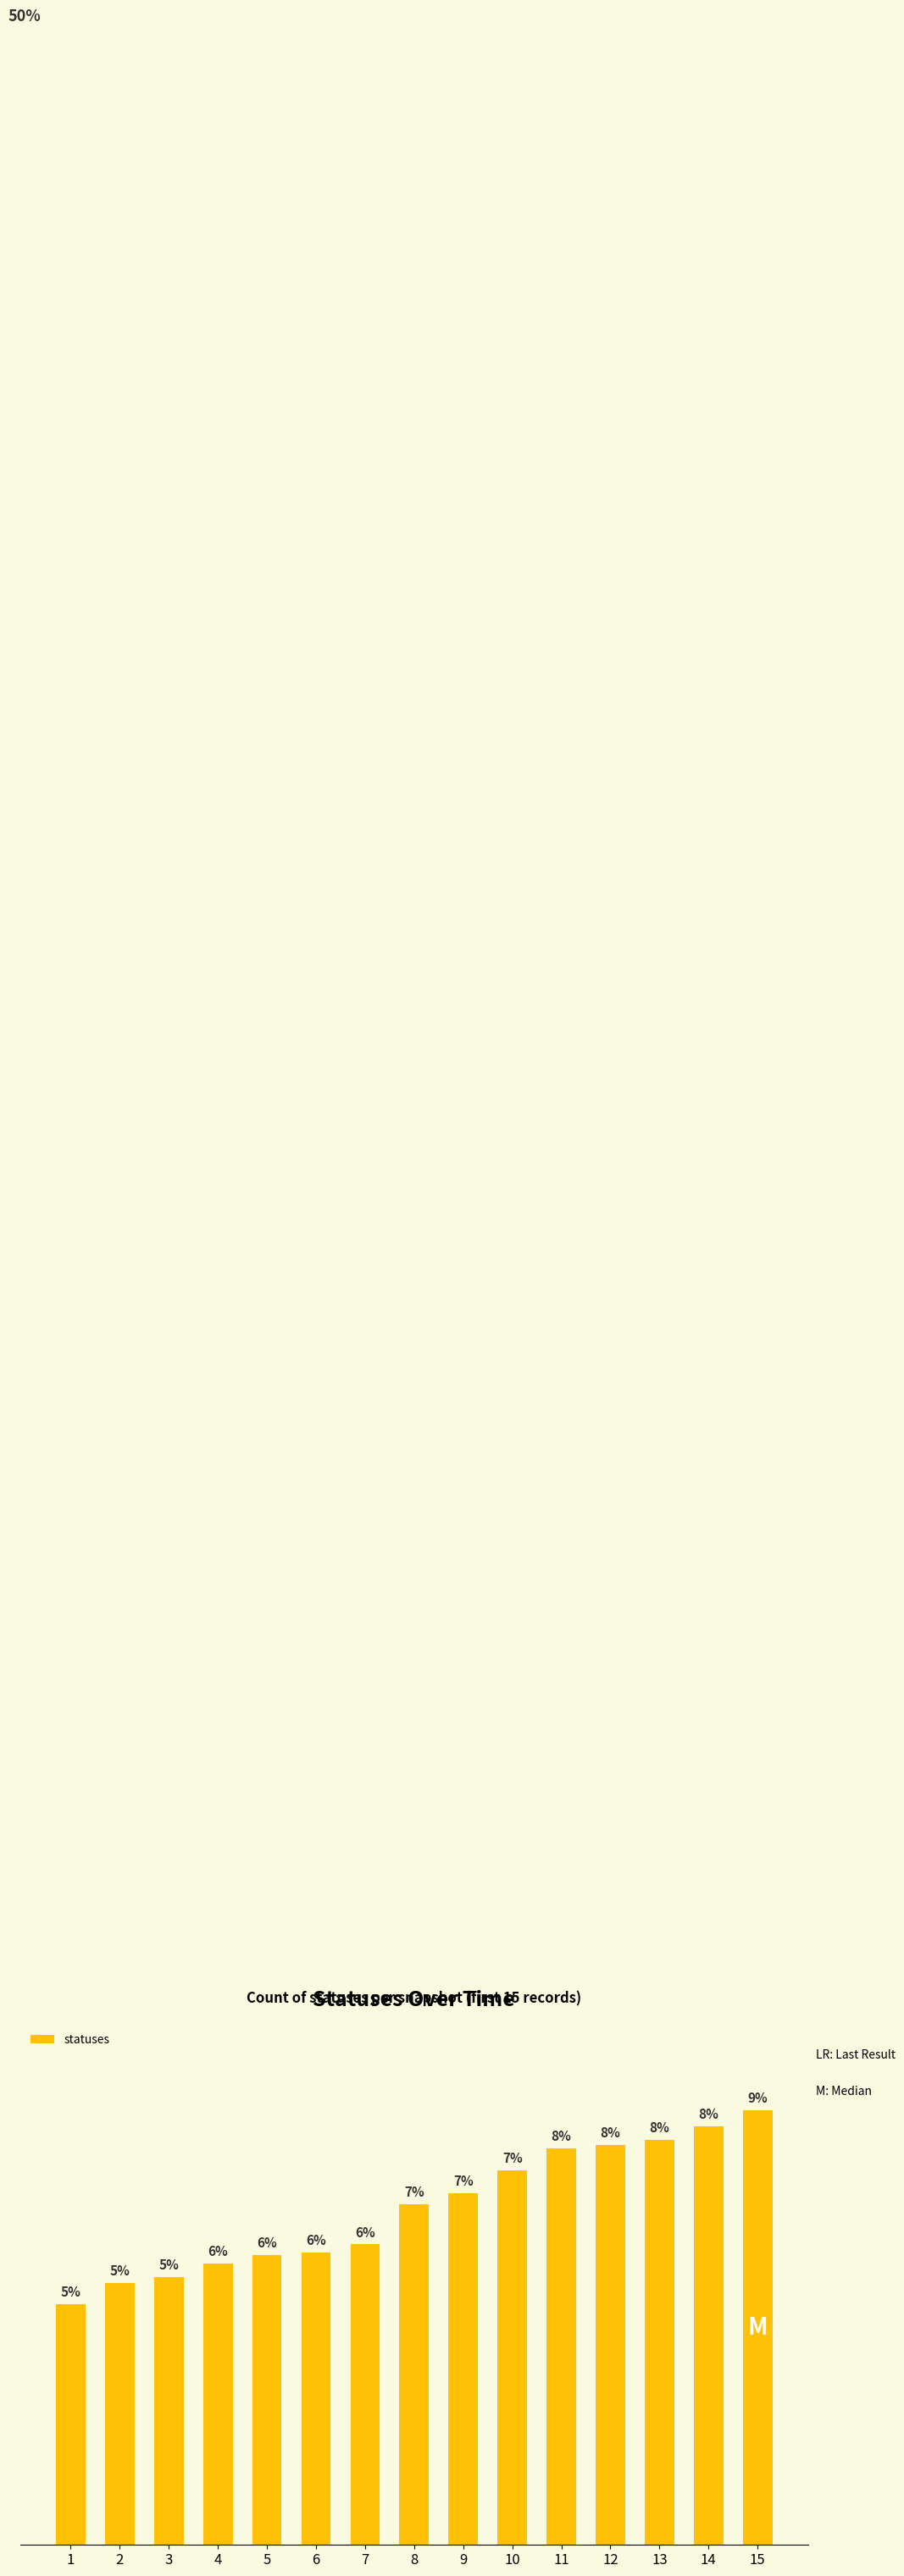

The chart shows a value of 382 at 1. True or false?

True